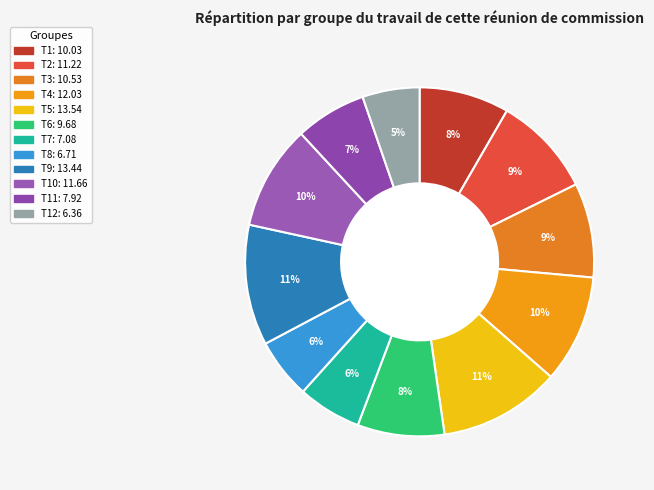

Is there any slice that represents more than half of the pie?

No